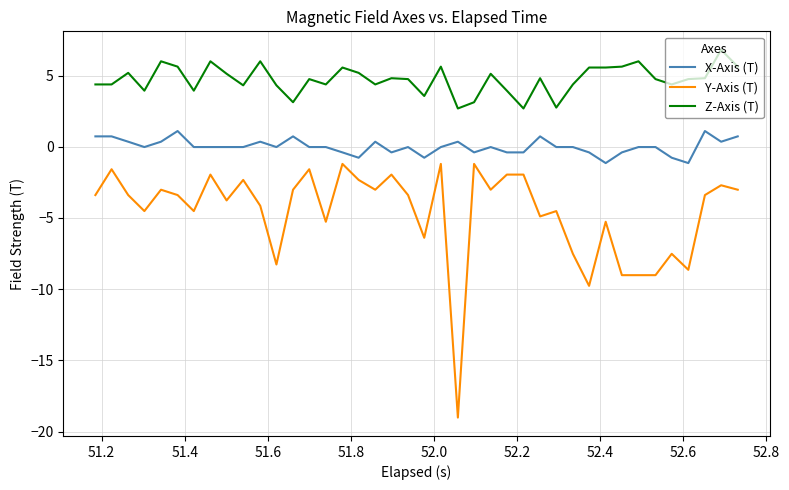

Which series has the widest spread of values?

Y-Axis (T)